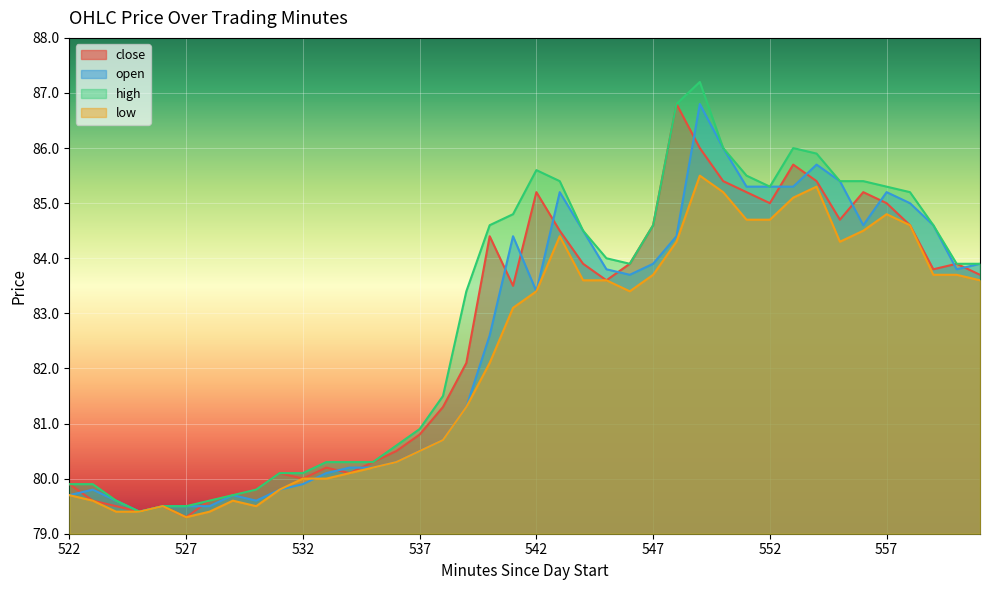

Count the number of data series in this chart.

4